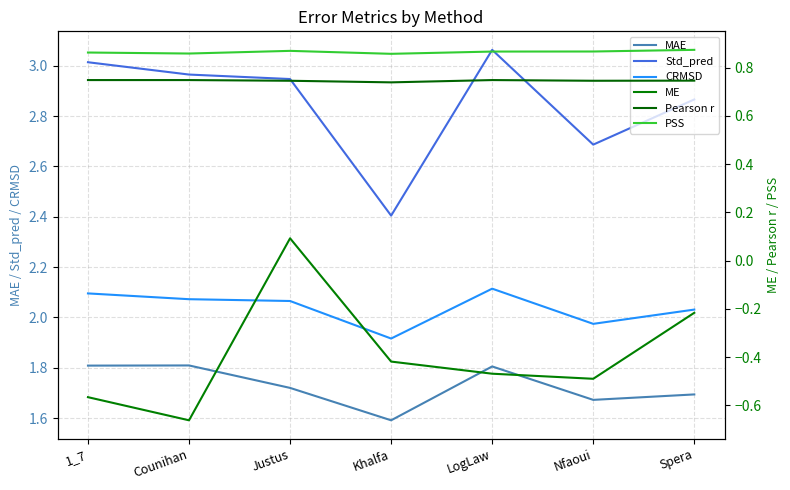

What is the label of the 2nd point from the left?

Counihan